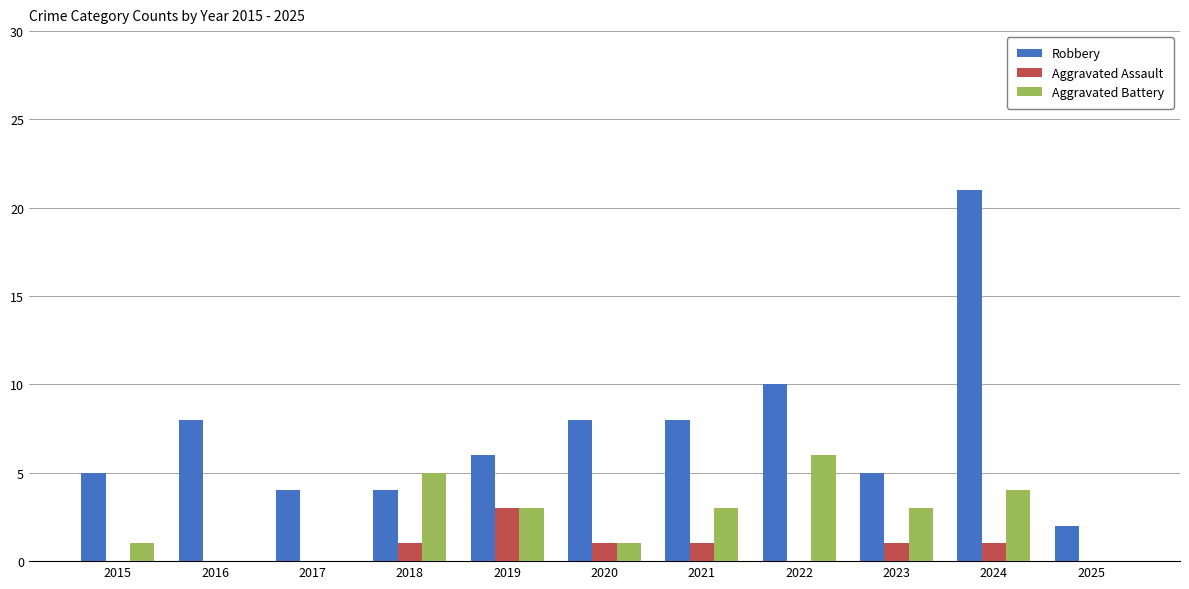

What is the maximum value shown in the chart?

21